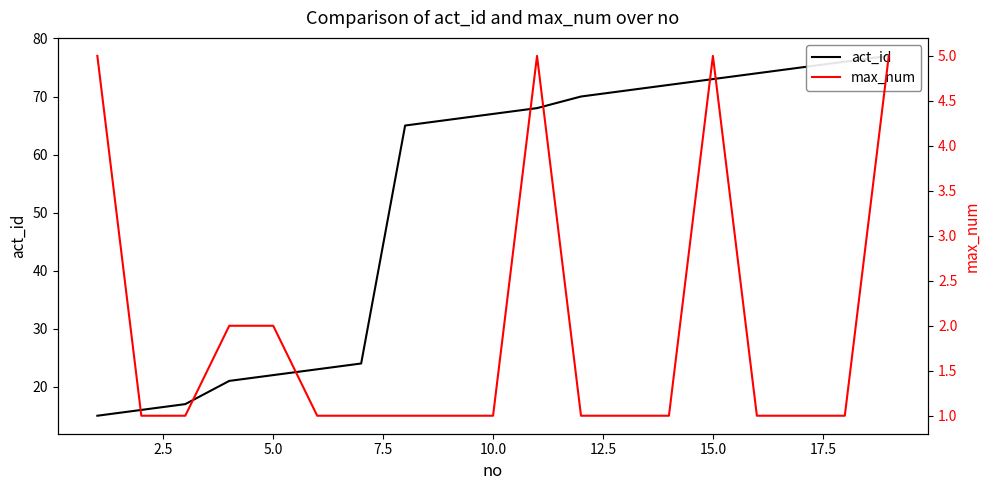

At how many categories does at least one series exceed 25?

12